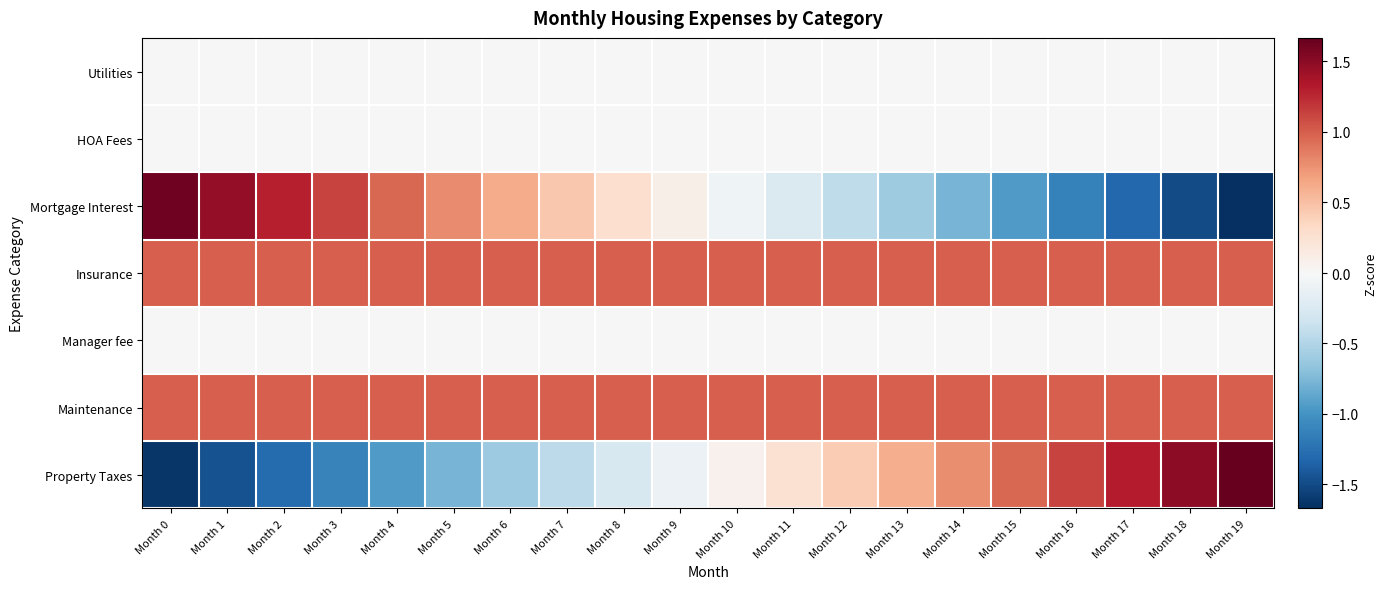

Reading left to right, extract all data points from this chart.

Utilities: Month 0=0.0	Month 1=0.0	Month 2=0.0	Month 3=0.0	Month 4=0.0	Month 5=0.0	Month 6=0.0	Month 7=0.0	Month 8=0.0	Month 9=0.0	Month 10=0.0	Month 11=0.0	Month 12=0.0	Month 13=0.0	Month 14=0.0	Month 15=0.0	Month 16=0.0	Month 17=0.0	Month 18=0.0	Month 19=0.0
HOA Fees: Month 0=0.0	Month 1=0.0	Month 2=0.0	Month 3=0.0	Month 4=0.0	Month 5=0.0	Month 6=0.0	Month 7=0.0	Month 8=0.0	Month 9=0.0	Month 10=0.0	Month 11=0.0	Month 12=0.0	Month 13=0.0	Month 14=0.0	Month 15=0.0	Month 16=0.0	Month 17=0.0	Month 18=0.0	Month 19=0.0
Mortgage Interest: Month 0=1.6	Month 1=1.5	Month 2=1.3	Month 3=1.1	Month 4=1.0	Month 5=0.8	Month 6=0.6	Month 7=0.4	Month 8=0.3	Month 9=0.1	Month 10=-0.1	Month 11=-0.2	Month 12=-0.4	Month 13=-0.6	Month 14=-0.8	Month 15=-1.0	Month 16=-1.1	Month 17=-1.3	Month 18=-1.5	Month 19=-1.7
Insurance: Month 0=1.0	Month 1=1.0	Month 2=1.0	Month 3=1.0	Month 4=1.0	Month 5=1.0	Month 6=1.0	Month 7=1.0	Month 8=1.0	Month 9=1.0	Month 10=1.0	Month 11=1.0	Month 12=1.0	Month 13=1.0	Month 14=1.0	Month 15=1.0	Month 16=1.0	Month 17=1.0	Month 18=1.0	Month 19=1.0
Manager fee: Month 0=0.0	Month 1=0.0	Month 2=0.0	Month 3=0.0	Month 4=0.0	Month 5=0.0	Month 6=0.0	Month 7=0.0	Month 8=0.0	Month 9=0.0	Month 10=0.0	Month 11=0.0	Month 12=0.0	Month 13=0.0	Month 14=0.0	Month 15=0.0	Month 16=0.0	Month 17=0.0	Month 18=0.0	Month 19=0.0
Maintenance: Month 0=1.0	Month 1=1.0	Month 2=1.0	Month 3=1.0	Month 4=1.0	Month 5=1.0	Month 6=1.0	Month 7=1.0	Month 8=1.0	Month 9=1.0	Month 10=1.0	Month 11=1.0	Month 12=1.0	Month 13=1.0	Month 14=1.0	Month 15=1.0	Month 16=1.0	Month 17=1.0	Month 18=1.0	Month 19=1.0
Property Taxes: Month 0=-1.6	Month 1=-1.5	Month 2=-1.3	Month 3=-1.1	Month 4=-1.0	Month 5=-0.8	Month 6=-0.6	Month 7=-0.4	Month 8=-0.3	Month 9=-0.1	Month 10=0.1	Month 11=0.3	Month 12=0.4	Month 13=0.6	Month 14=0.8	Month 15=1.0	Month 16=1.1	Month 17=1.3	Month 18=1.5	Month 19=1.7